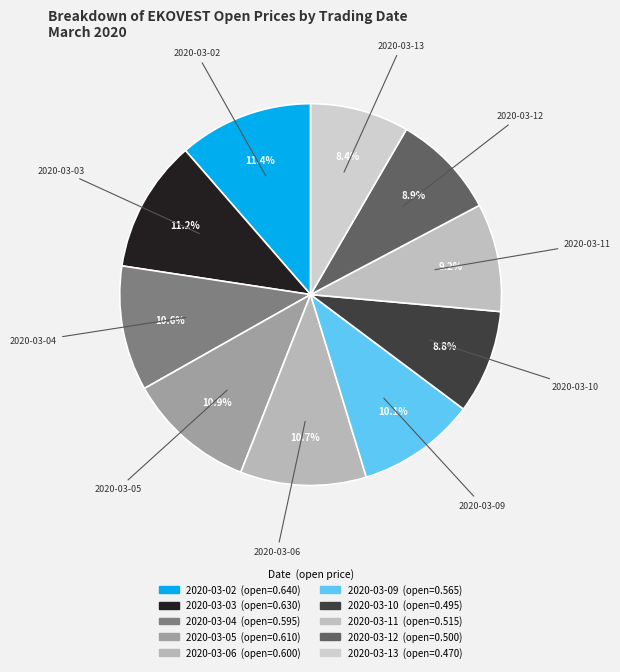

To the nearest percent, what is the combined percentage of 2020-03-05 and 2020-03-02?

22%